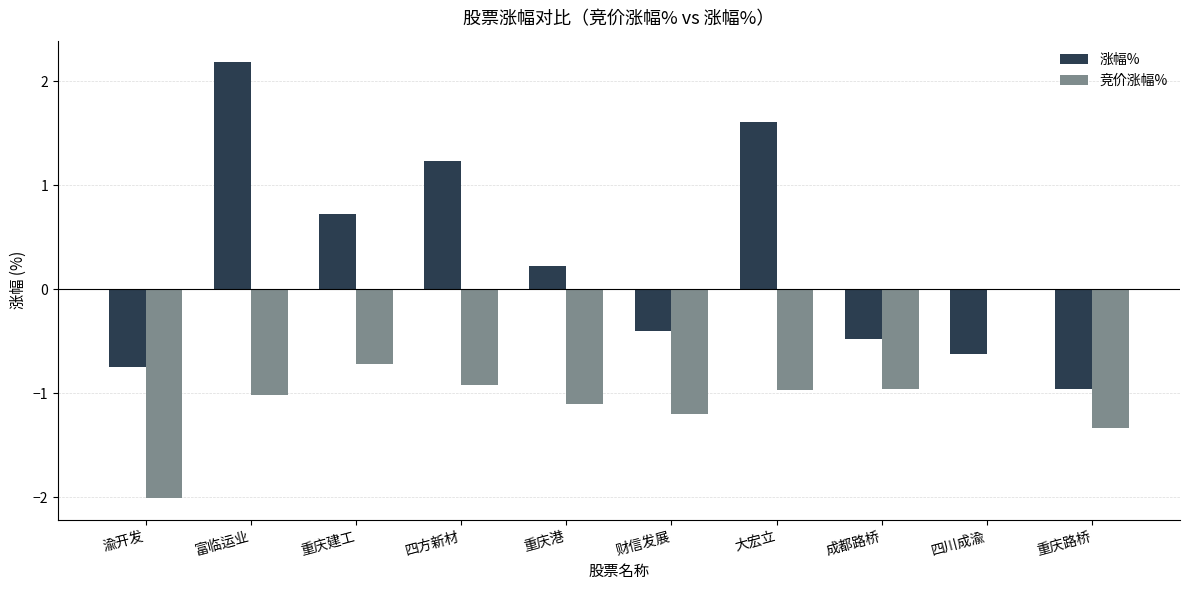

What is the sum of all 涨幅% values?

2.8